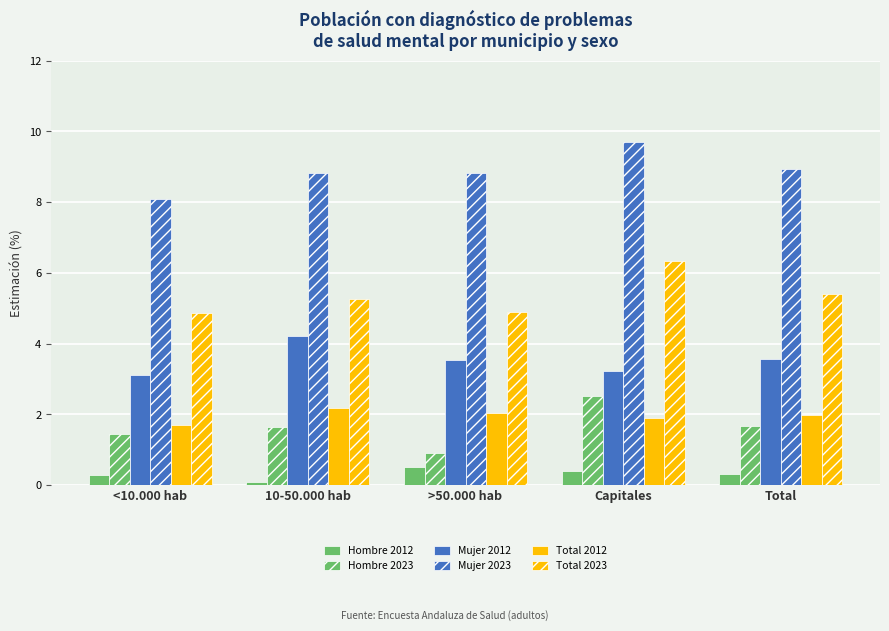

What position from the left is <10.000 hab?

1